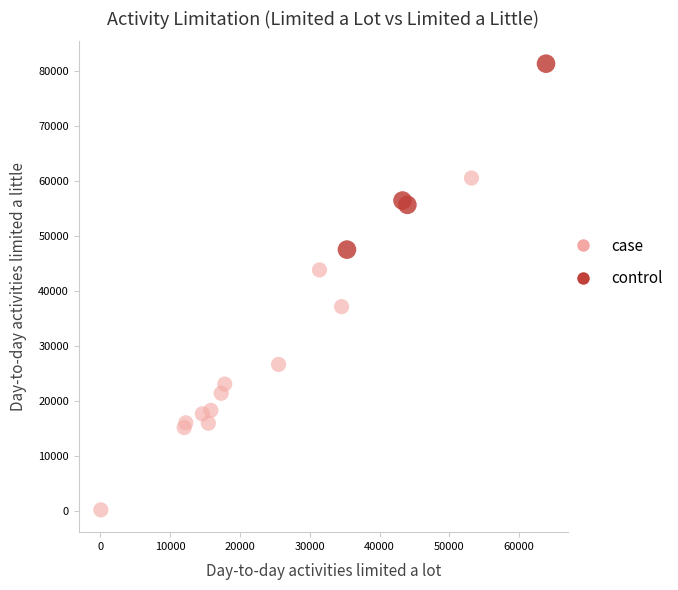

What are all the series names shown in the legend?

case, control